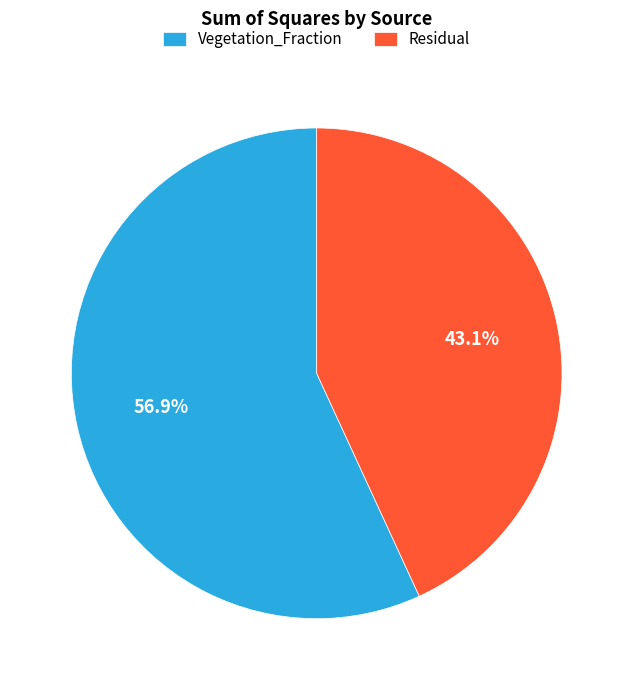

How much of the chart is everything except Residual?

56.9%